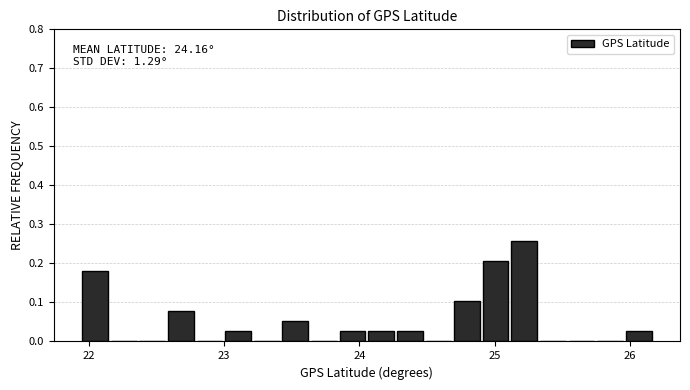

Around what value on the x-axis is the tallest bar? Give the approximate position of its centre, as read against the axis.

25.2